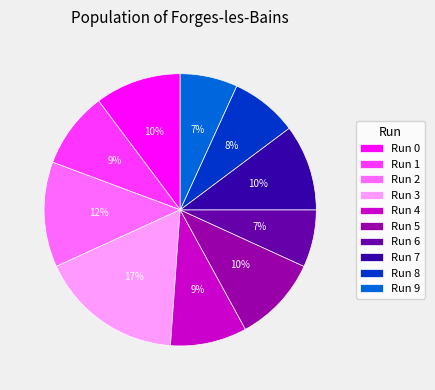

Does Run 9 account for over 50% of the chart?

No